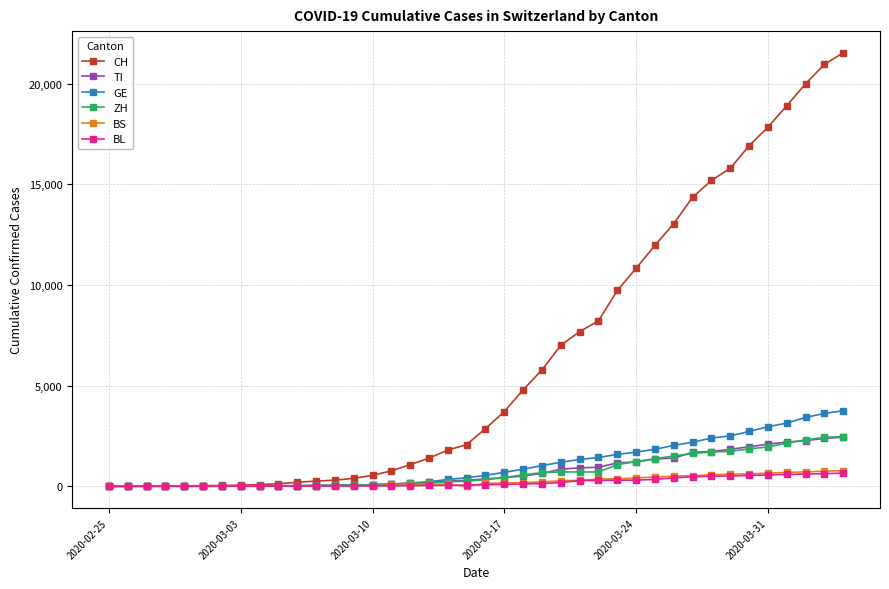

At how many categories does at least one series exceed 12561?

10